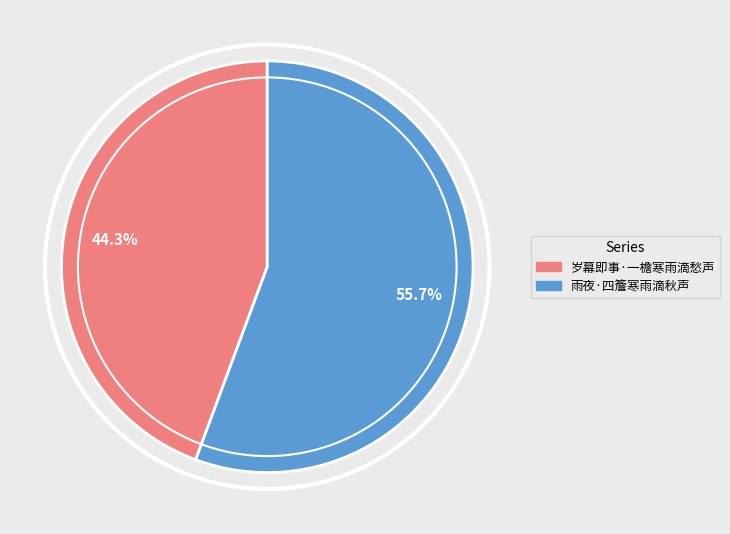

Rank the categories by value from lowest to highest.

岁幕即事·一檐寒雨滴愁声, 雨夜·四簷寒雨滴秋声